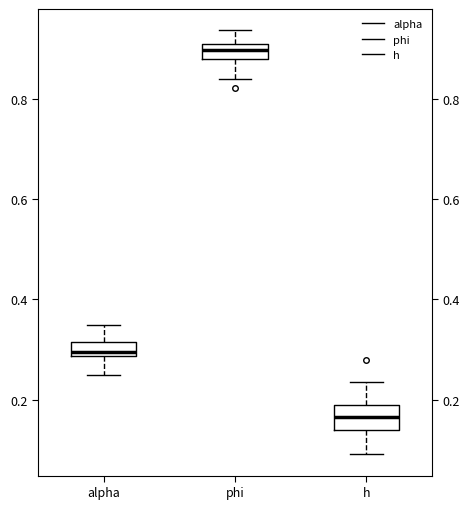

Which box's median line is the lowest?

h